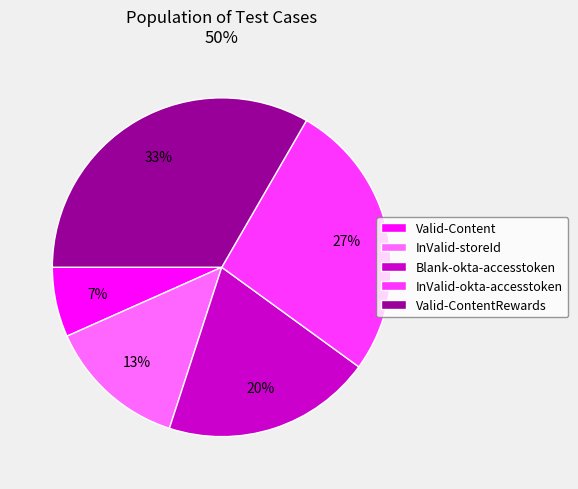

Does Valid-ContentRewards represent more than half of the total?

No